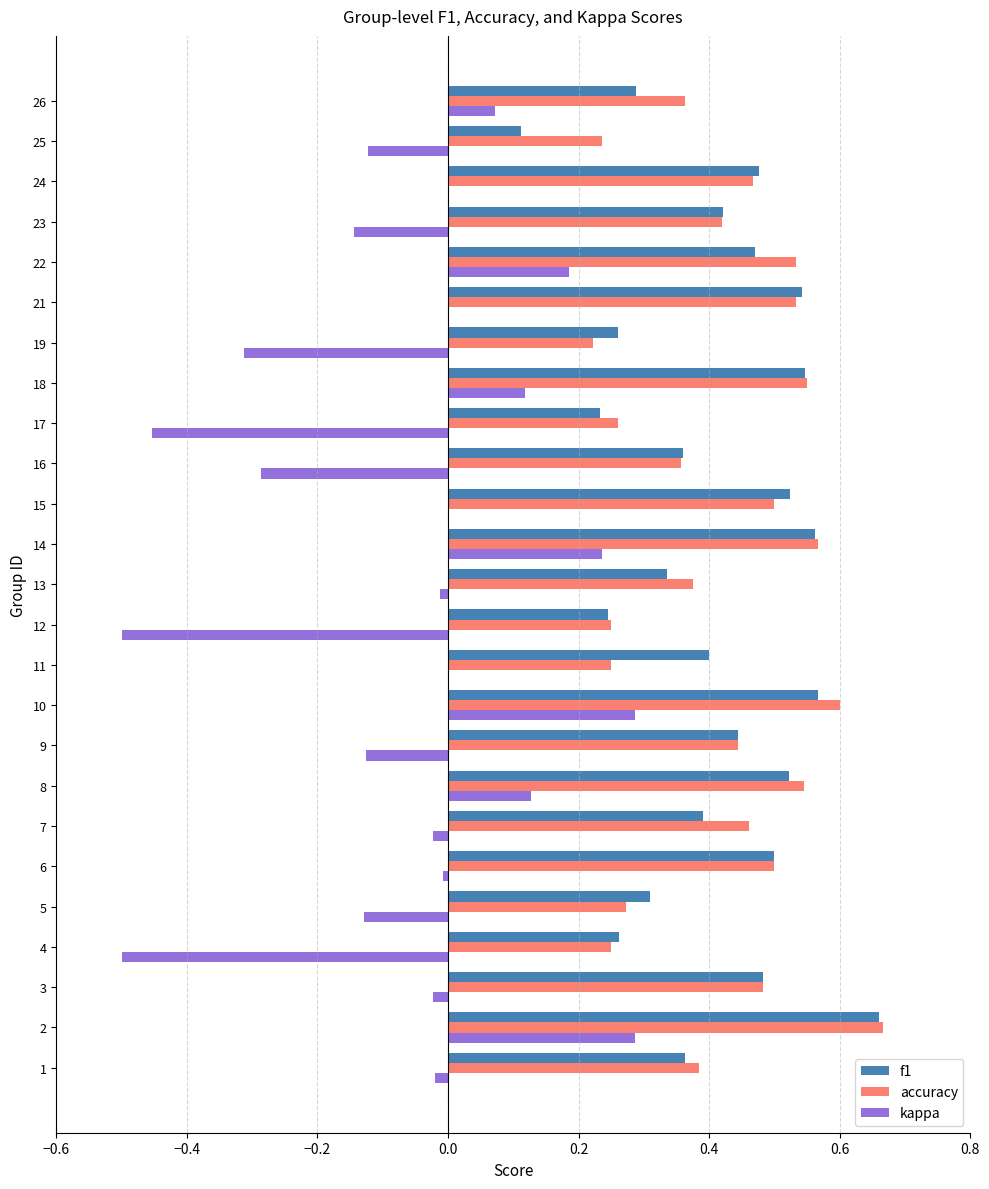

The kappa series shows -0.3 at 11. True or false?

False